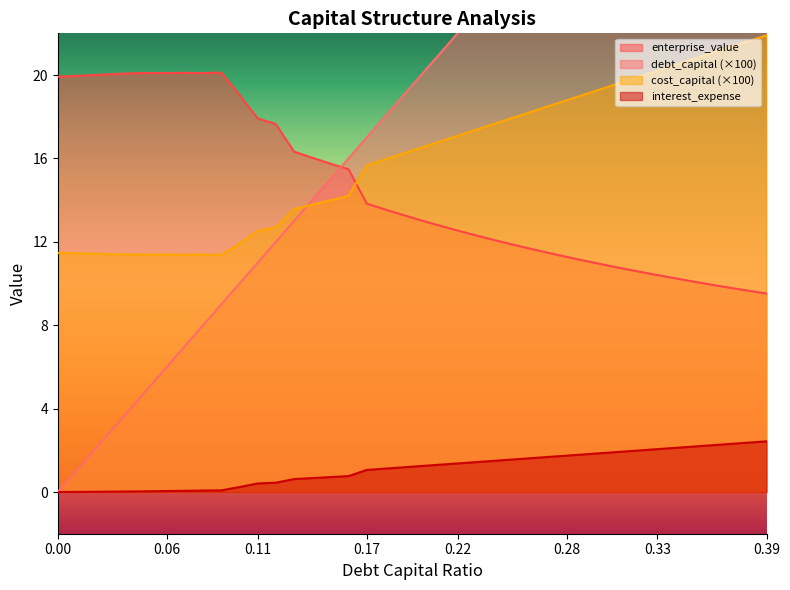

True or false: enterprise_value has a value of 10.6 at 0.32.

True